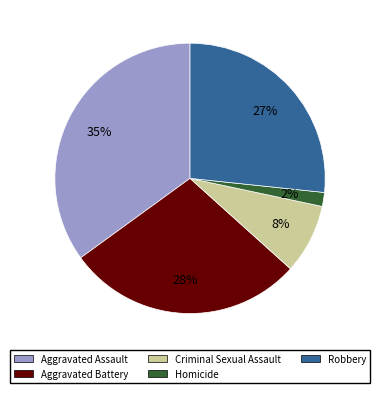

True or false: Aggravated Assault accounts for 49% of the total.

False